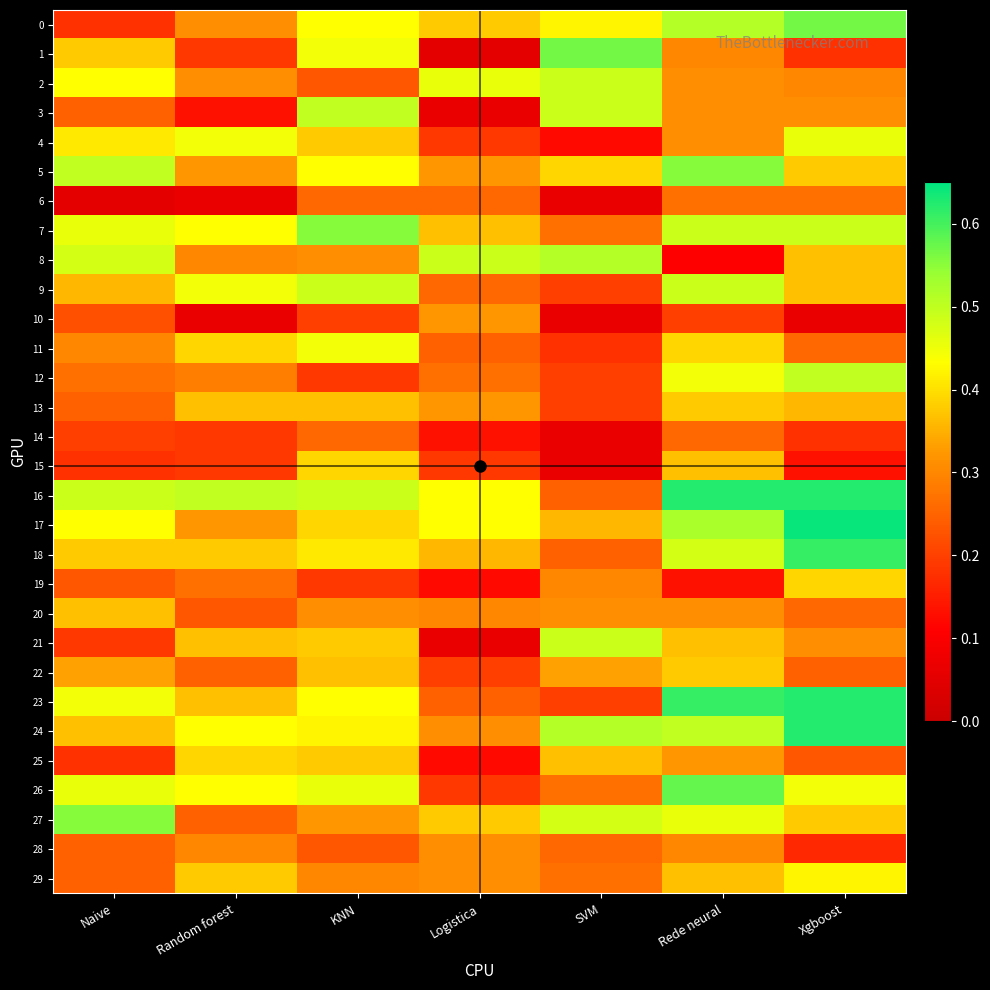

Which series has the largest total across all categories?

16